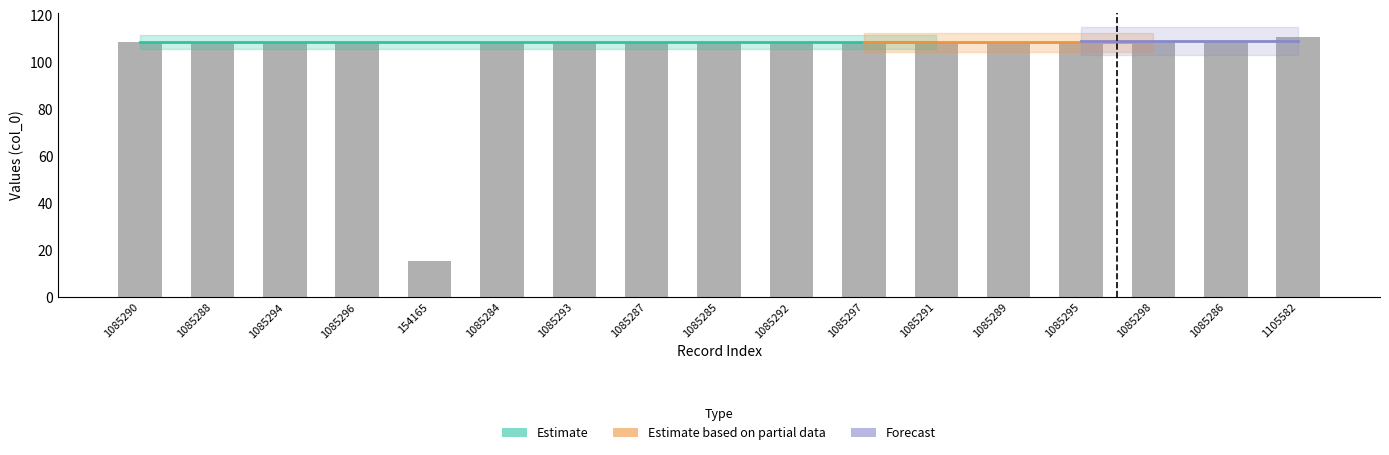

What value does the data have at 1085287?

108.5